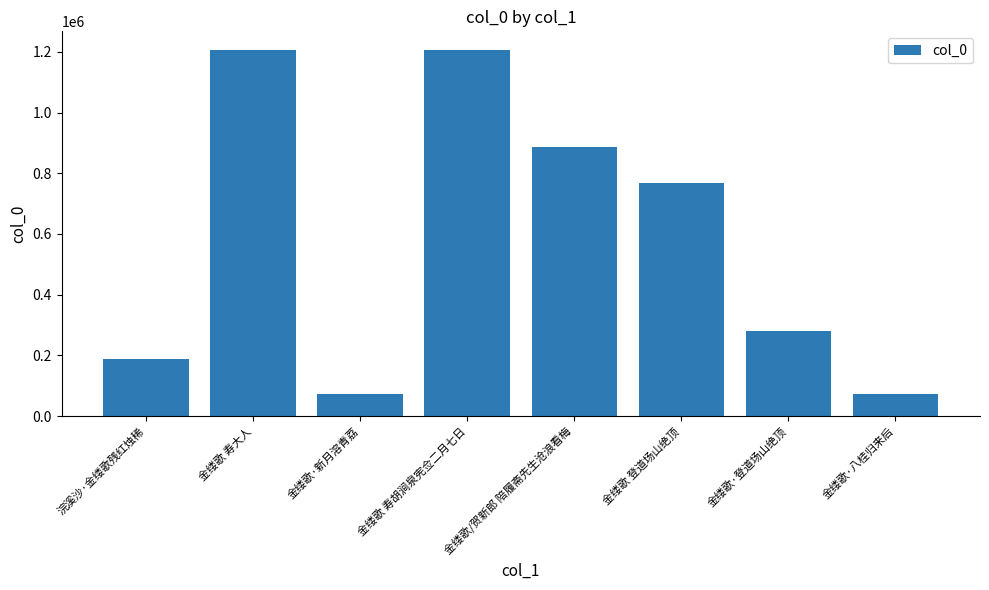

What is the smallest value displayed?

73461